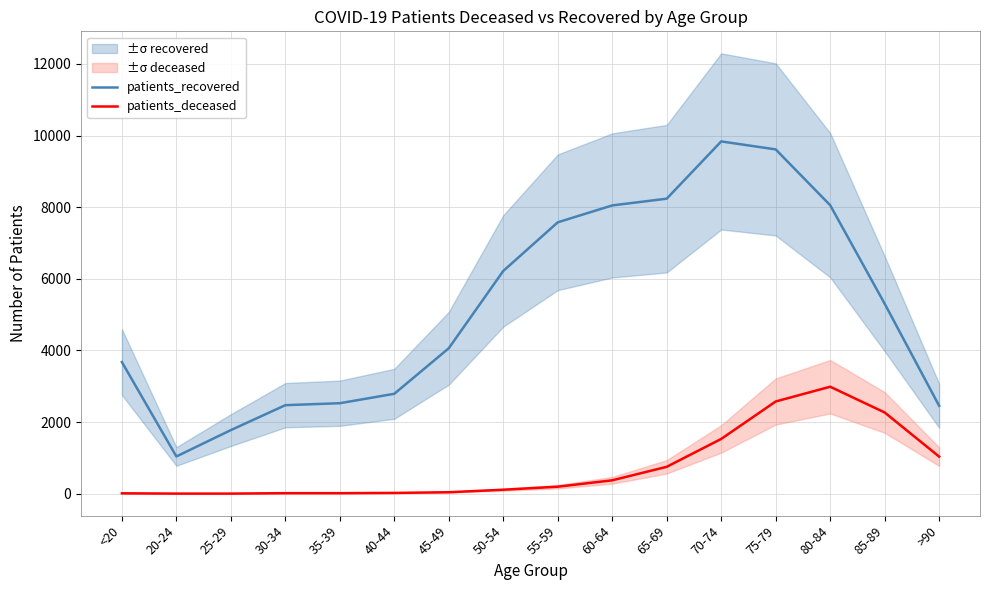

List the series in order of their overall mean, highest first.

patients_recovered, patients_deceased